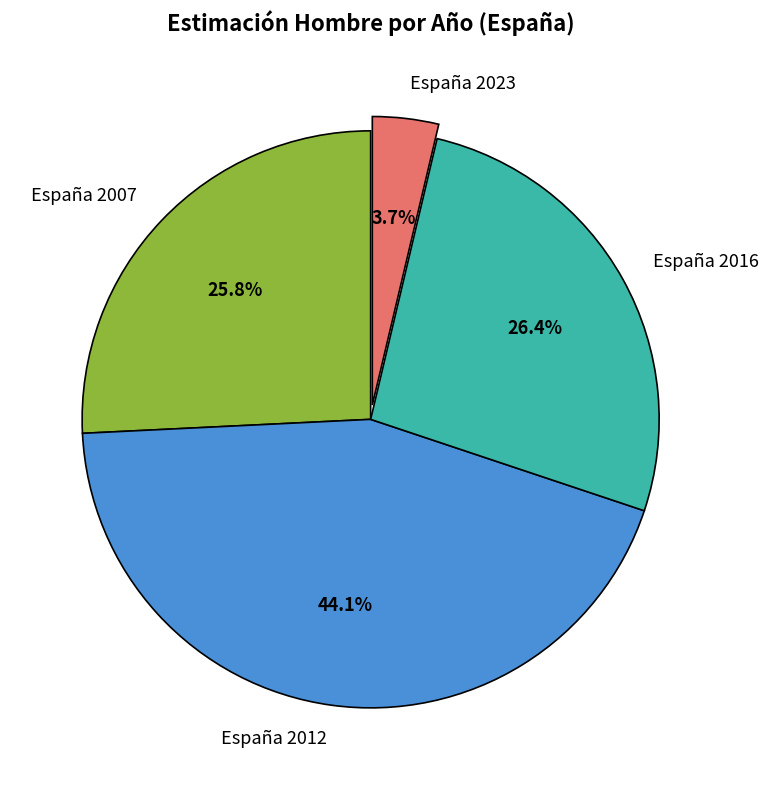

How much of the chart is everything except España 2016?

73.6%